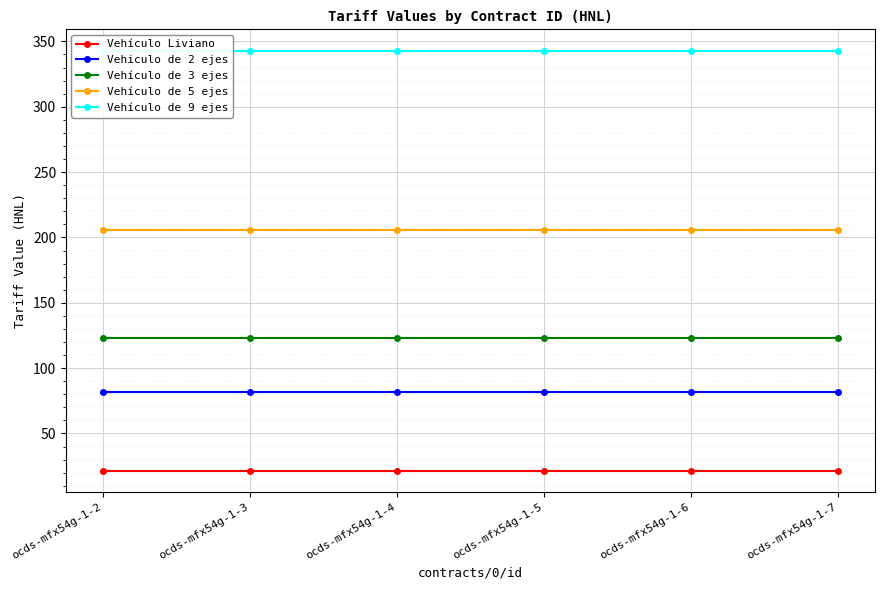

Is it true that Vehículo de 5 ejes equals 206 at ocds-mfx54g-1-5?

True